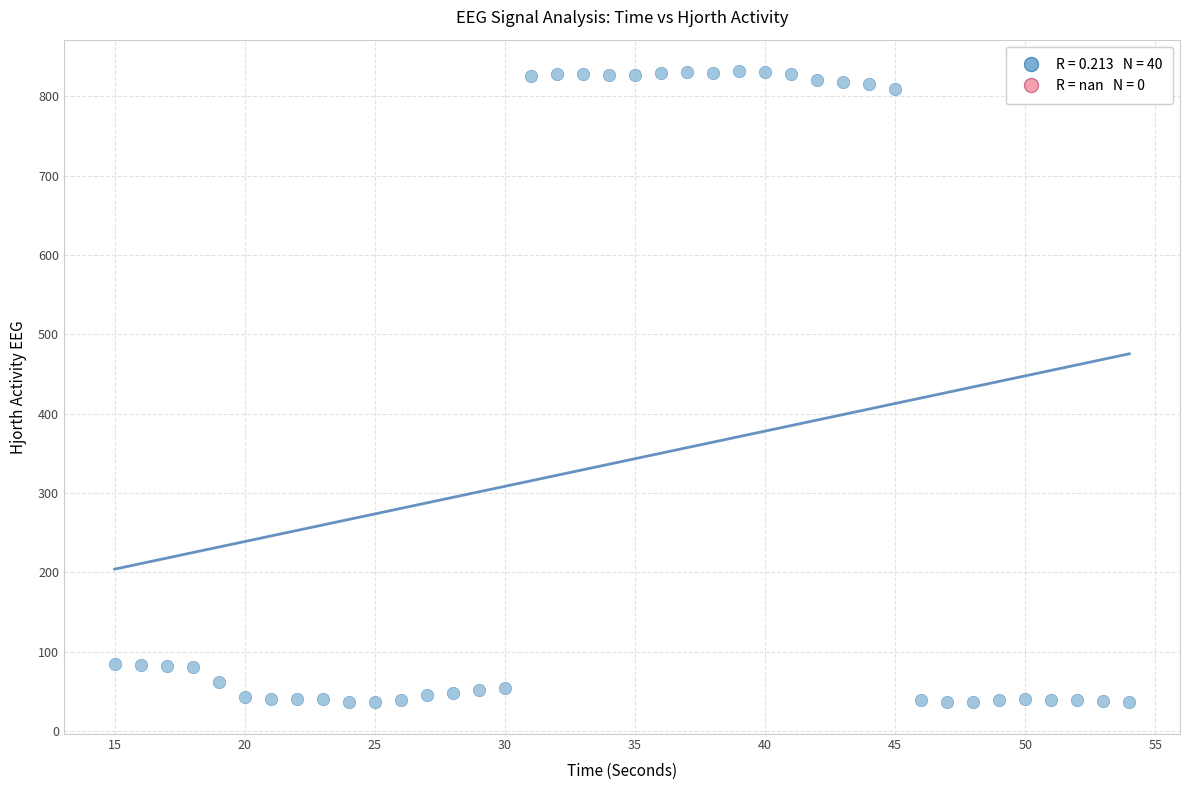

What is the range of Y values (max minus min)?

795.8